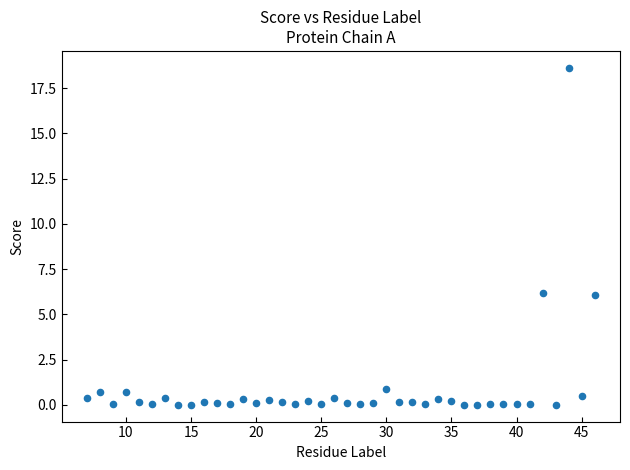

What is the range of Y values (max minus min)?

18.6